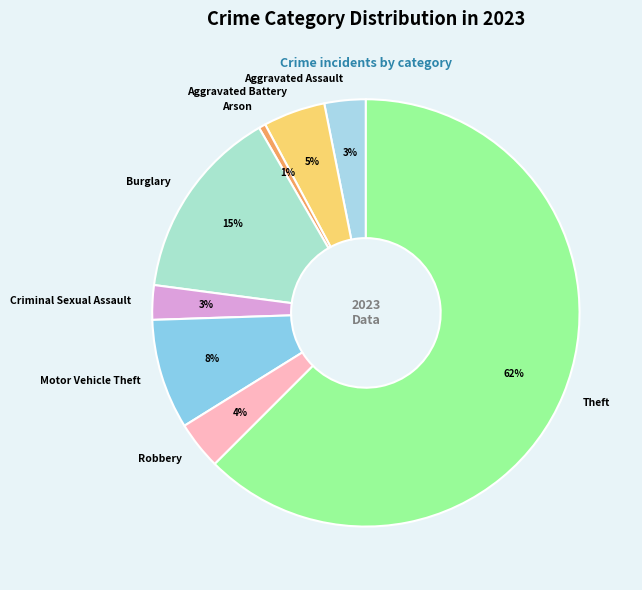

Is it true that Aggravated Battery is 5% of the pie?

True